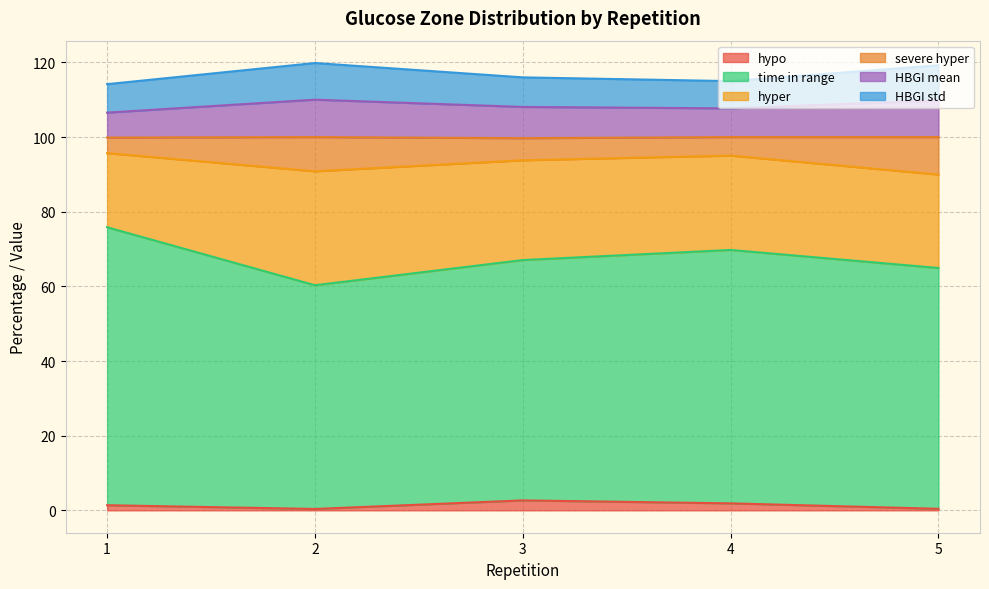

What are all the series names shown in the legend?

hypo, time in range, hyper, severe hyper, HBGI mean, HBGI std